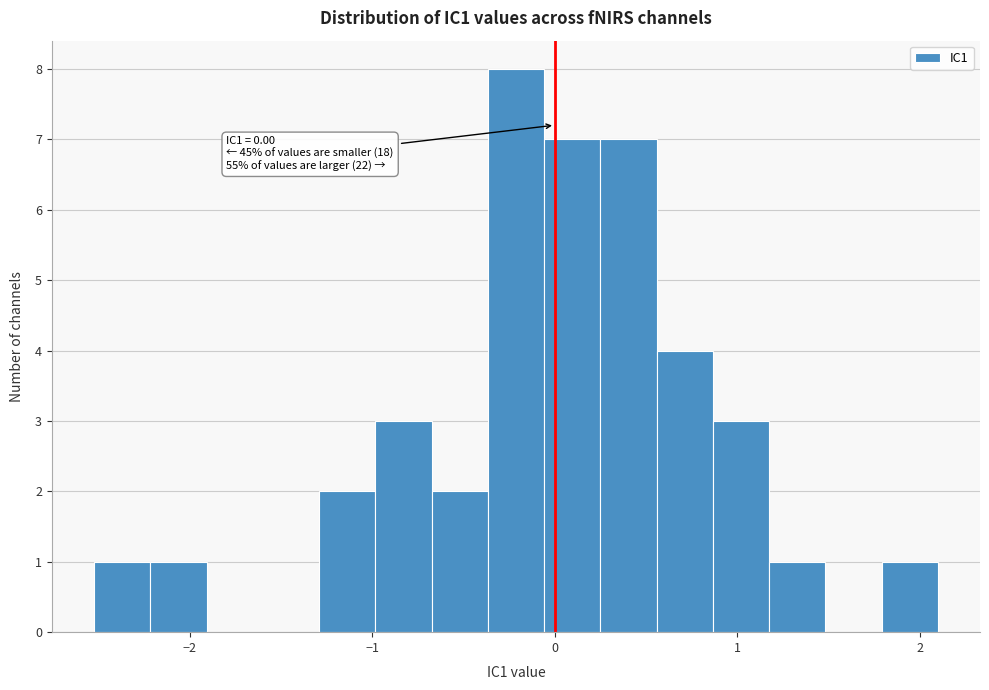

Read against the x-axis, roughly where is the centre of the tallest bar?

-0.2